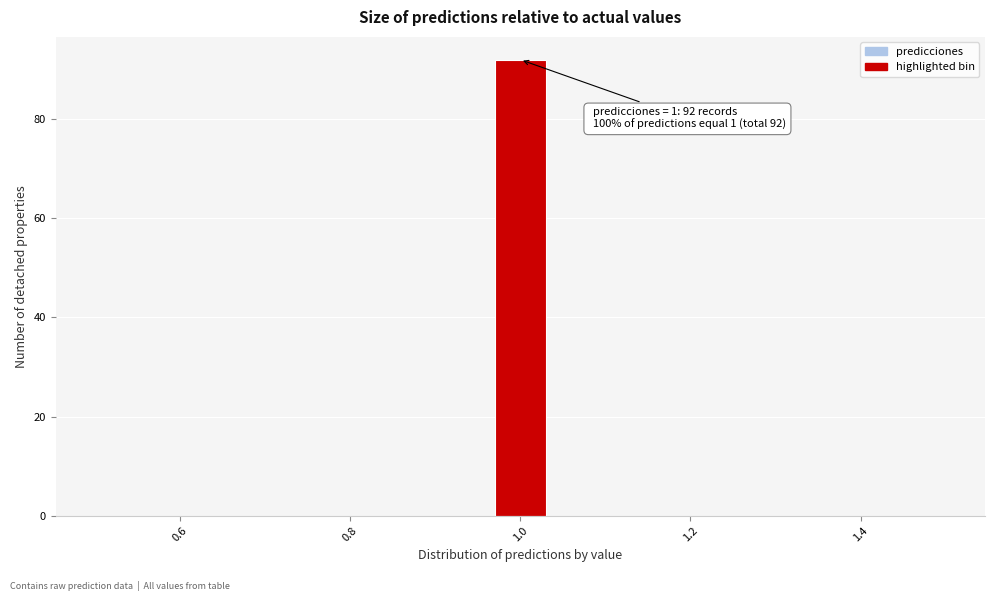

Around what value on the x-axis is the tallest bar? Give the approximate position of its centre, as read against the axis.

1.00